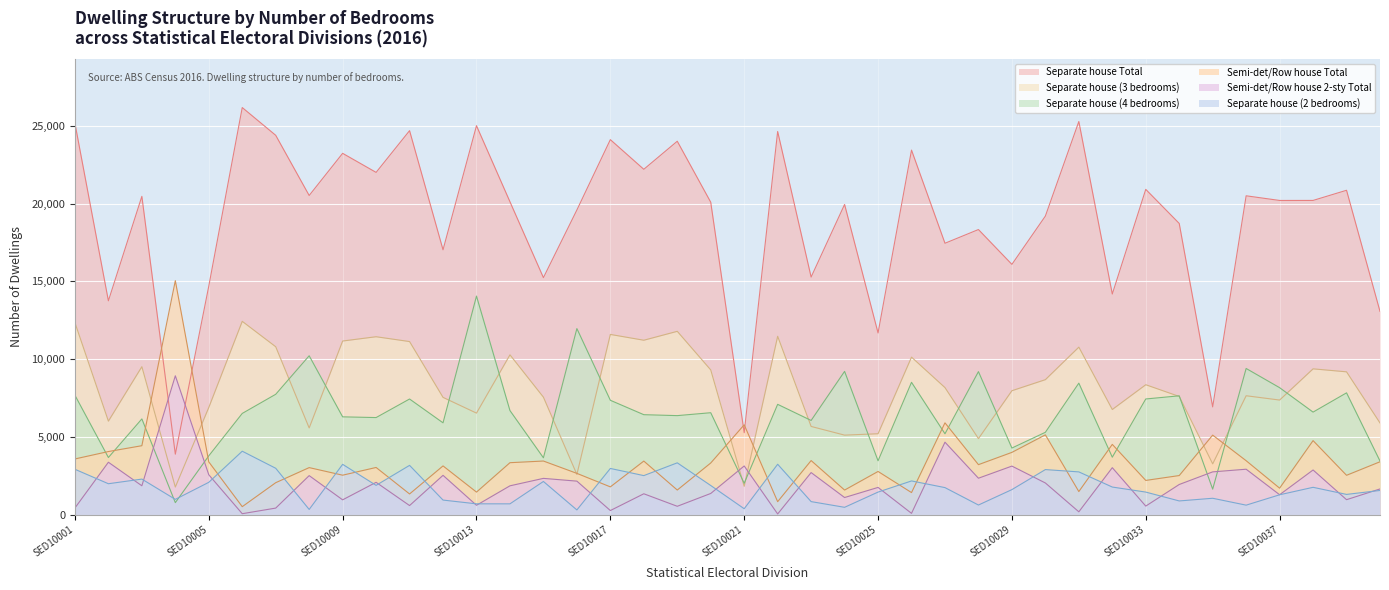

Reading left to right, what are all the values shown in this chart?

Separate_house_NofB_3: SED10001=12342	SED10002=6007	SED10003=9510	SED10004=1767	SED10005=6887	SED10006=12429	SED10007=10794	SED10008=5569	SED10009=11162	SED10010=11438	SED10011=11127	SED10012=7536	SED10013=6524	SED10014=10273	SED10015=7549	SED10016=2579	SED10017=11586	SED10018=11213	SED10019=11786	SED10020=9302	SED10021=1814	SED10022=11466	SED10023=5666	SED10024=5107	SED10025=5197	SED10026=10125	SED10027=8165	SED10028=4883	SED10029=7965	SED10030=8676	SED10031=10769	SED10032=6756	SED10033=8350	SED10034=7596	SED10035=3259	SED10036=7641	SED10037=7364	SED10038=9372	SED10039=9180	SED10040=5889
Separate_house_NofB_4: SED10001=7673	SED10002=3668	SED10003=6150	SED10004=764	SED10005=3775	SED10006=6503	SED10007=7734	SED10008=10213	SED10009=6283	SED10010=6237	SED10011=7431	SED10012=5899	SED10013=14053	SED10014=6687	SED10015=3649	SED10016=11963	SED10017=7349	SED10018=6422	SED10019=6362	SED10020=6549	SED10021=2008	SED10022=7088	SED10023=6052	SED10024=9209	SED10025=3455	SED10026=8505	SED10027=5195	SED10028=9193	SED10029=4276	SED10030=5289	SED10031=8451	SED10032=3688	SED10033=7433	SED10034=7636	SED10035=1631	SED10036=9396	SED10037=8160	SED10038=6588	SED10039=7827	SED10040=3441
Separate_house_NofB_2: SED10001=2910	SED10002=1980	SED10003=2279	SED10004=974	SED10005=2071	SED10006=4073	SED10007=2975	SED10008=326	SED10009=3228	SED10010=1875	SED10011=3162	SED10012=929	SED10013=687	SED10014=686	SED10015=2126	SED10016=294	SED10017=2963	SED10018=2503	SED10019=3325	SED10020=1866	SED10021=372	SED10022=3233	SED10023=830	SED10024=463	SED10025=1443	SED10026=2160	SED10027=1731	SED10028=610	SED10029=1602	SED10030=2890	SED10031=2742	SED10032=1767	SED10033=1443	SED10034=873	SED10035=1045	SED10036=602	SED10037=1269	SED10038=1750	SED10039=1293	SED10040=1548
Separate_house_Total: SED10001=25173	SED10002=13749	SED10003=20470	SED10004=3881	SED10005=14694	SED10006=26182	SED10007=24397	SED10008=20525	SED10009=23237	SED10010=22011	SED10011=24696	SED10012=17030	SED10013=25015	SED10014=20122	SED10015=15240	SED10016=19592	SED10017=24118	SED10018=22210	SED10019=24015	SED10020=20092	SED10021=5261	SED10022=24642	SED10023=15277	SED10024=19948	SED10025=11680	SED10026=23445	SED10027=17452	SED10028=18334	SED10029=16093	SED10030=19200	SED10031=25284	SED10032=14186	SED10033=20919	SED10034=18726	SED10035=6923	SED10036=20505	SED10037=20205	SED10038=20207	SED10039=20860	SED10040=13066
Se_d_r_or_t_h_t_2_sts_Total: SED10001=421	SED10002=3363	SED10003=1849	SED10004=8924	SED10005=2557	SED10006=52	SED10007=413	SED10008=2502	SED10009=944	SED10010=2071	SED10011=576	SED10012=2521	SED10013=594	SED10014=1846	SED10015=2325	SED10016=2147	SED10017=255	SED10018=1334	SED10019=529	SED10020=1354	SED10021=3123	SED10022=36	SED10023=2698	SED10024=1093	SED10025=1743	SED10026=75	SED10027=4653	SED10028=2335	SED10029=3115	SED10030=2029	SED10031=174	SED10032=3013	SED10033=542	SED10034=1931	SED10035=2743	SED10036=2914	SED10037=1272	SED10038=2865	SED10039=954	SED10040=1645
Se_d_r_or_t_h_t_Tot_Total: SED10001=3575	SED10002=4051	SED10003=4427	SED10004=15046	SED10005=3385	SED10006=505	SED10007=2047	SED10008=3018	SED10009=2530	SED10010=3027	SED10011=1322	SED10012=3127	SED10013=1442	SED10014=3334	SED10015=3441	SED10016=2647	SED10017=1778	SED10018=3438	SED10019=1575	SED10020=3315	SED10021=5772	SED10022=826	SED10023=3471	SED10024=1573	SED10025=2770	SED10026=1411	SED10027=5898	SED10028=3208	SED10029=3998	SED10030=5125	SED10031=1477	SED10032=4512	SED10033=2193	SED10034=2507	SED10035=5108	SED10036=3461	SED10037=1695	SED10038=4754	SED10039=2523	SED10040=3393